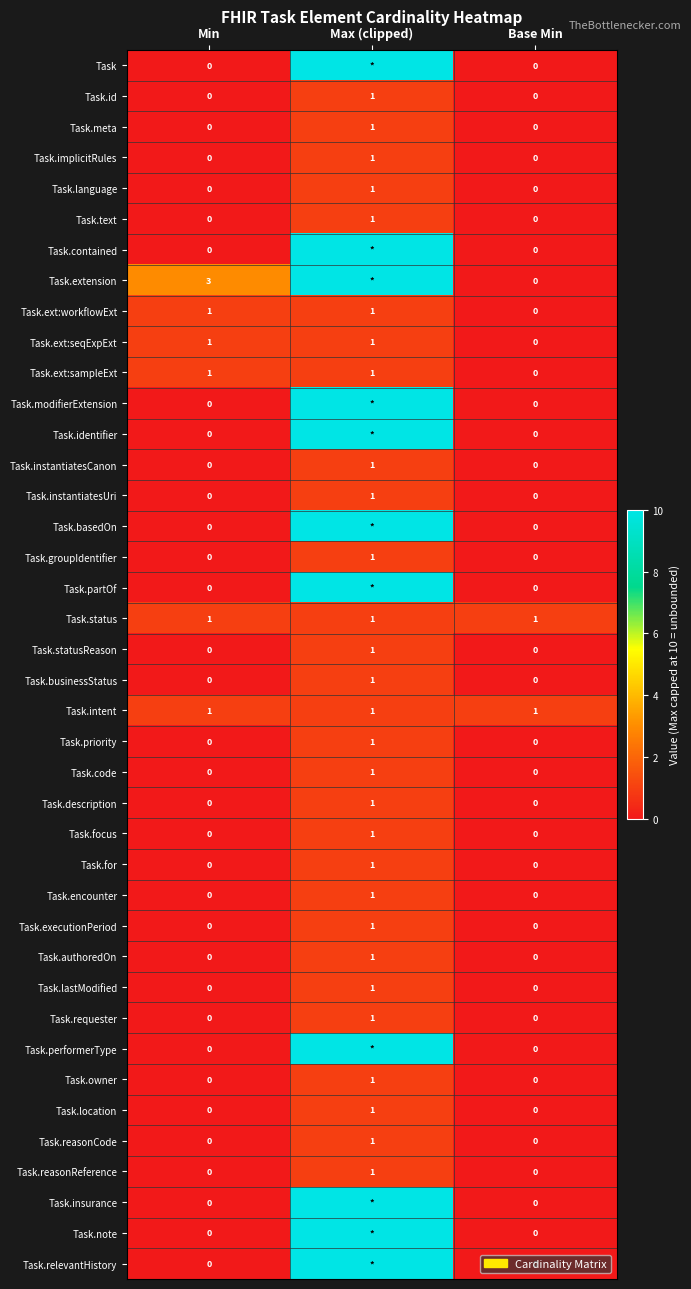

How many data points does each series have?

3